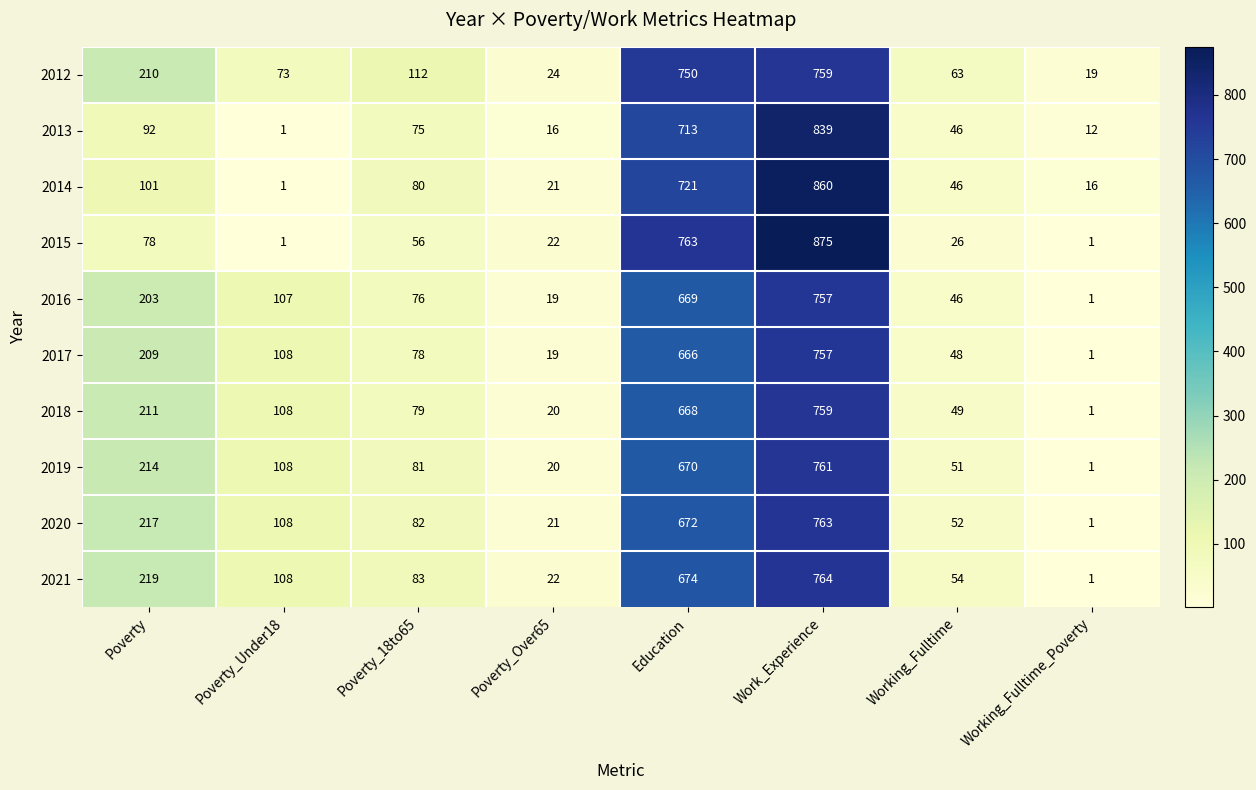

Which category has the highest value across all series?

Work_Experience